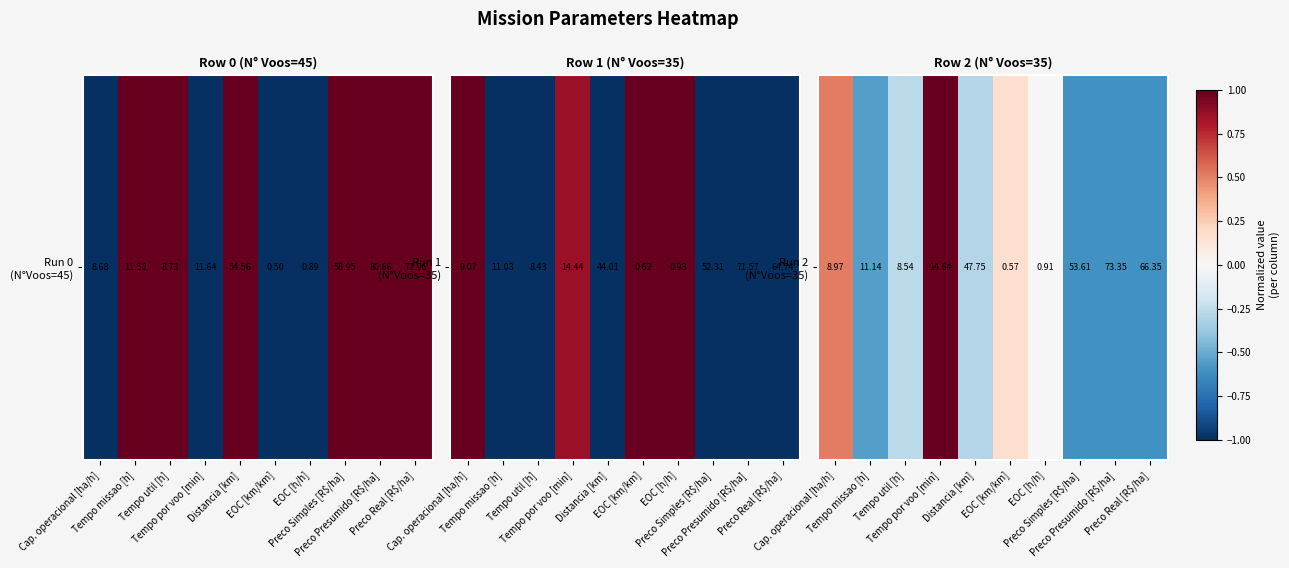

What is the sum of all values?

-1.3